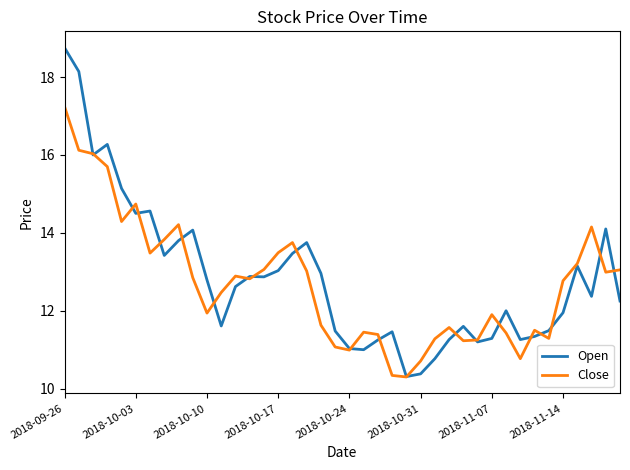

Does the chart display data point markers on the line(s)?

No